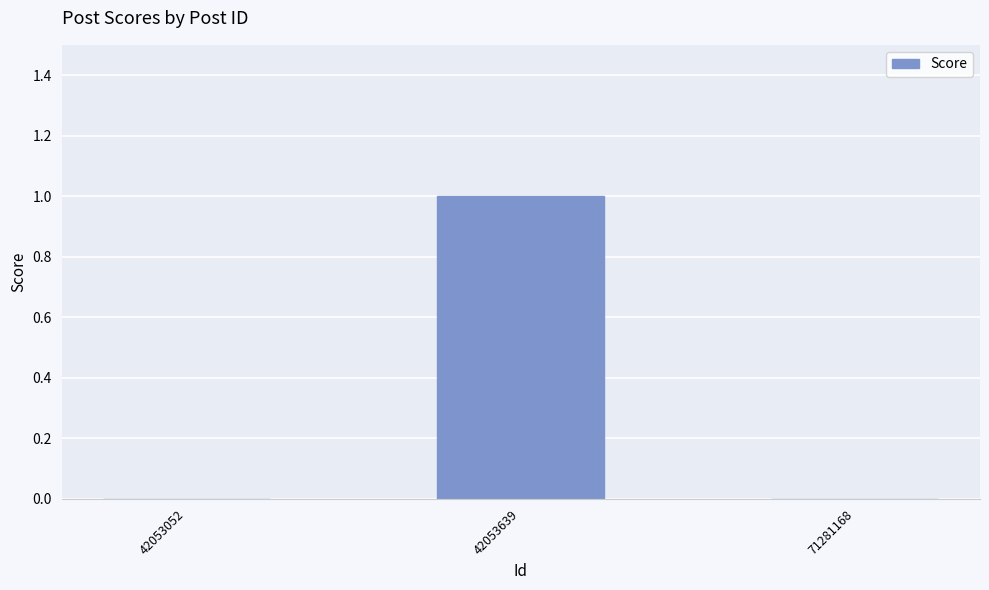

Between 42053052 and 42053639, which is larger?

42053639